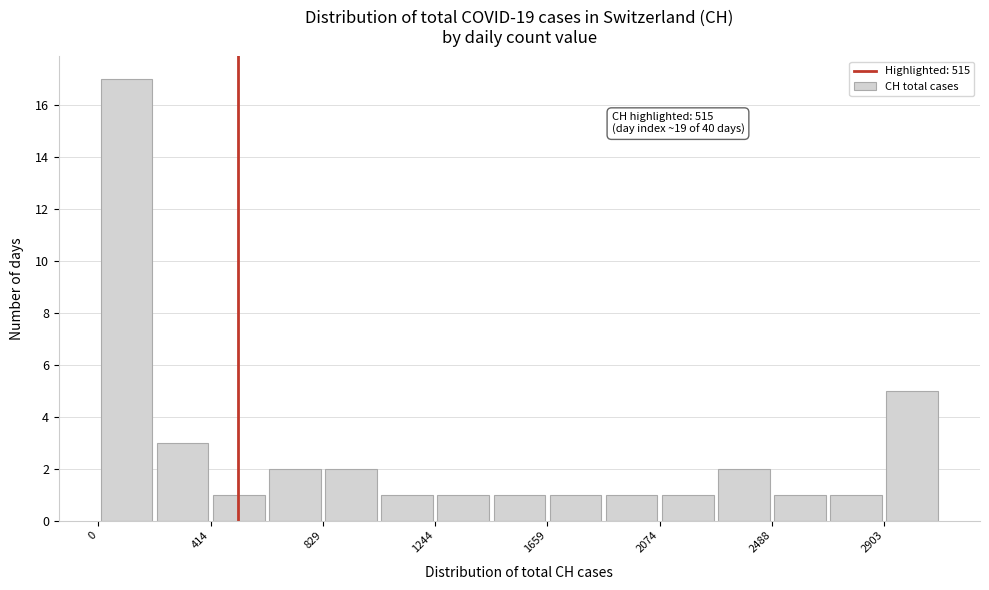

Which range on the x-axis has the tallest bar?

0 to 200